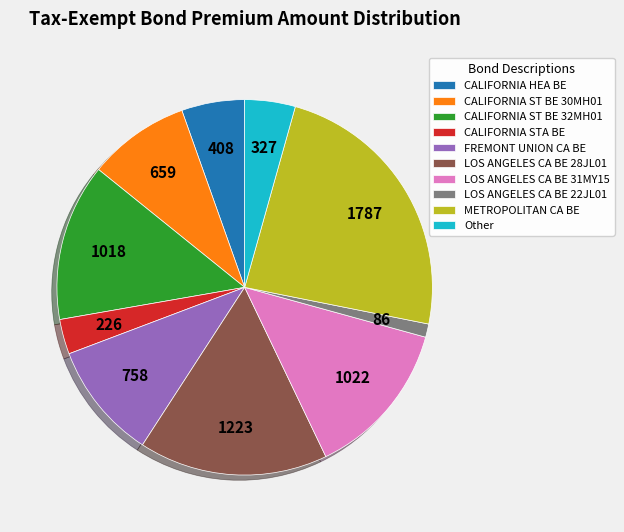

What is the largest slice in the pie chart?

METROPOLITAN CA BE